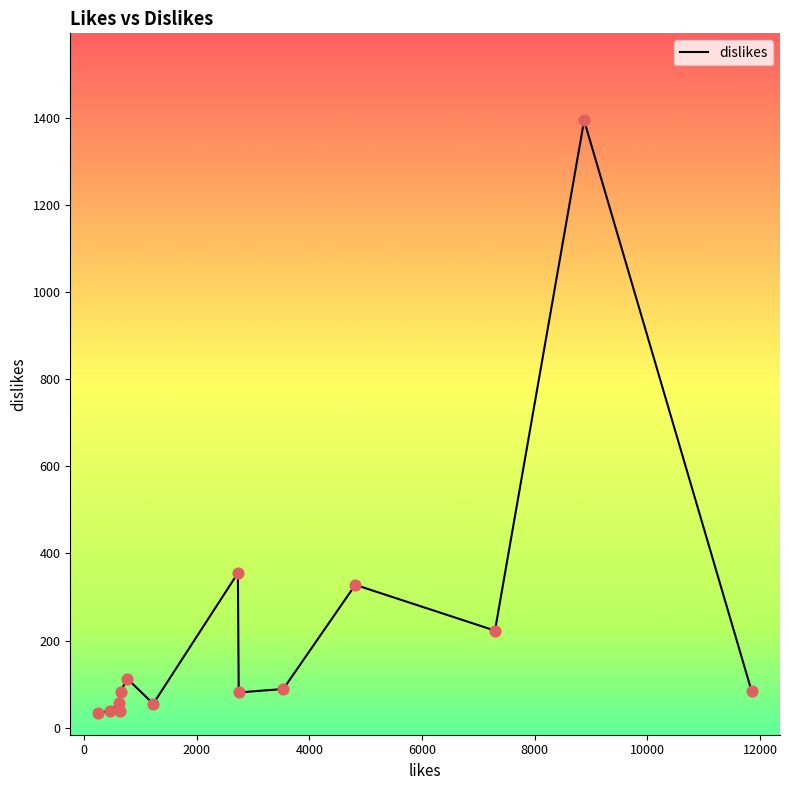

What is the smallest value displayed?

34